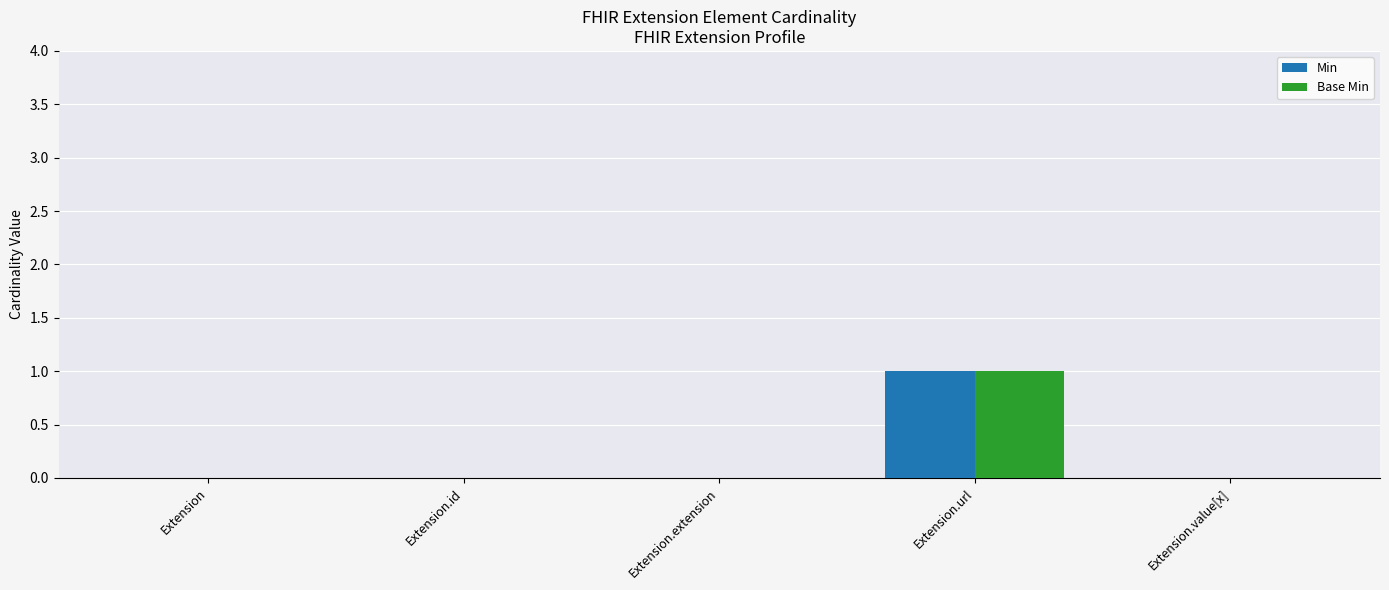

The value of Min at Extension.url is 1. True or false?

True